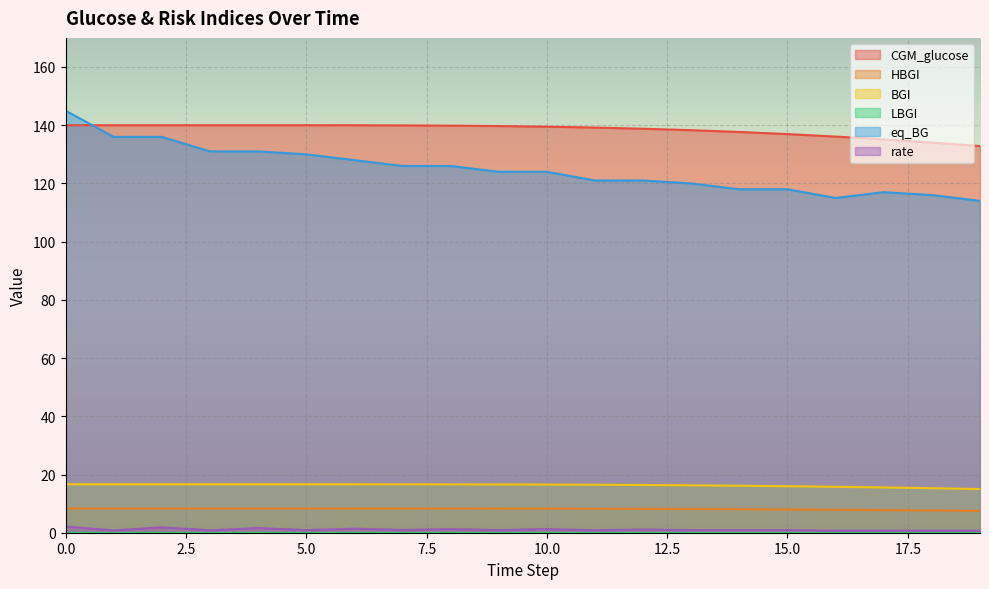

Where is eq_BG nearest to the value 129?

5